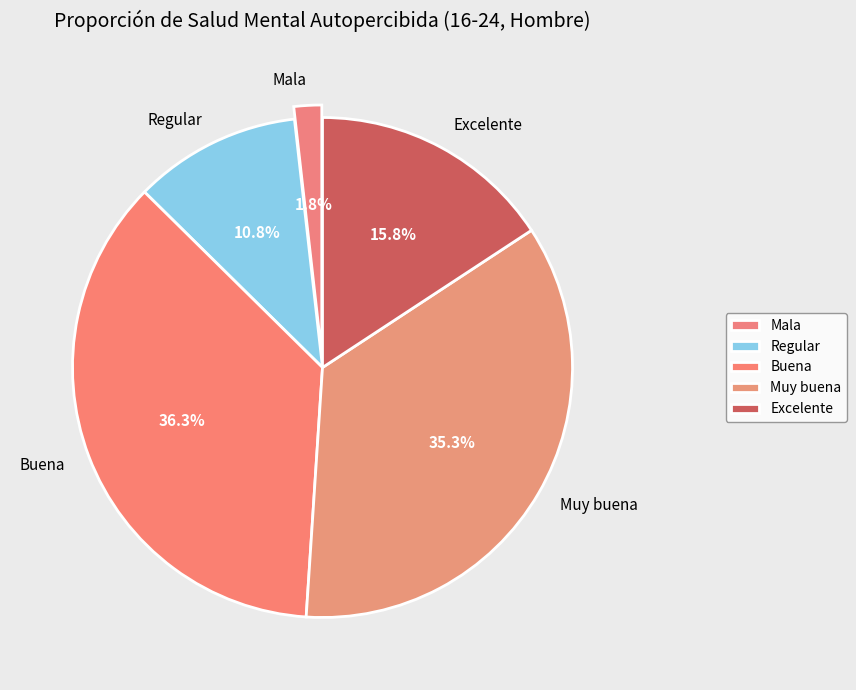

Does any single category account for the majority?

No